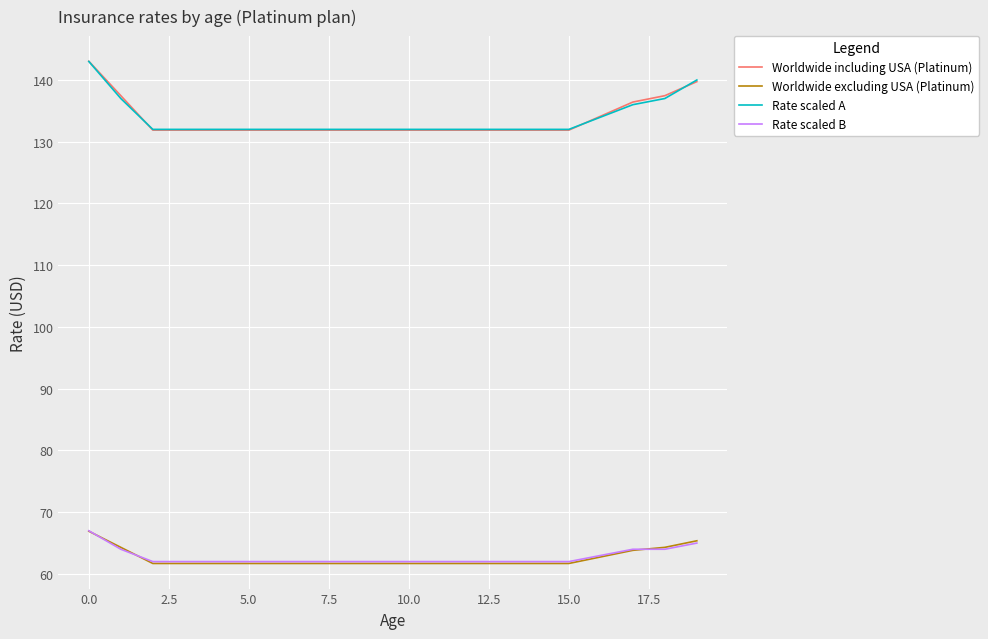

True or false: Rate scaled A and Worldwide excluding USA (Platinum) intersect in this chart.

False